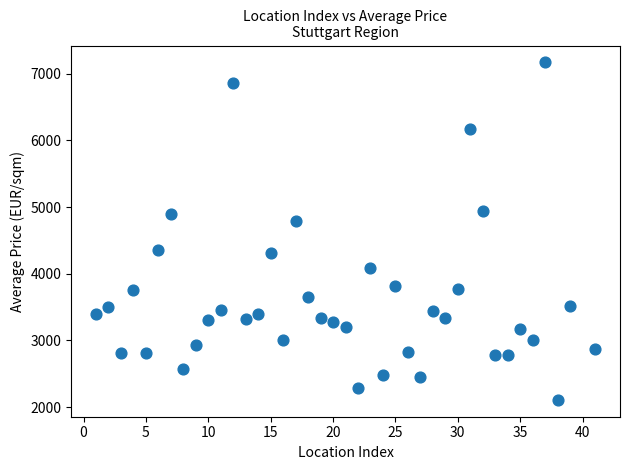

What is the range of X values (max minus min)?

40.0